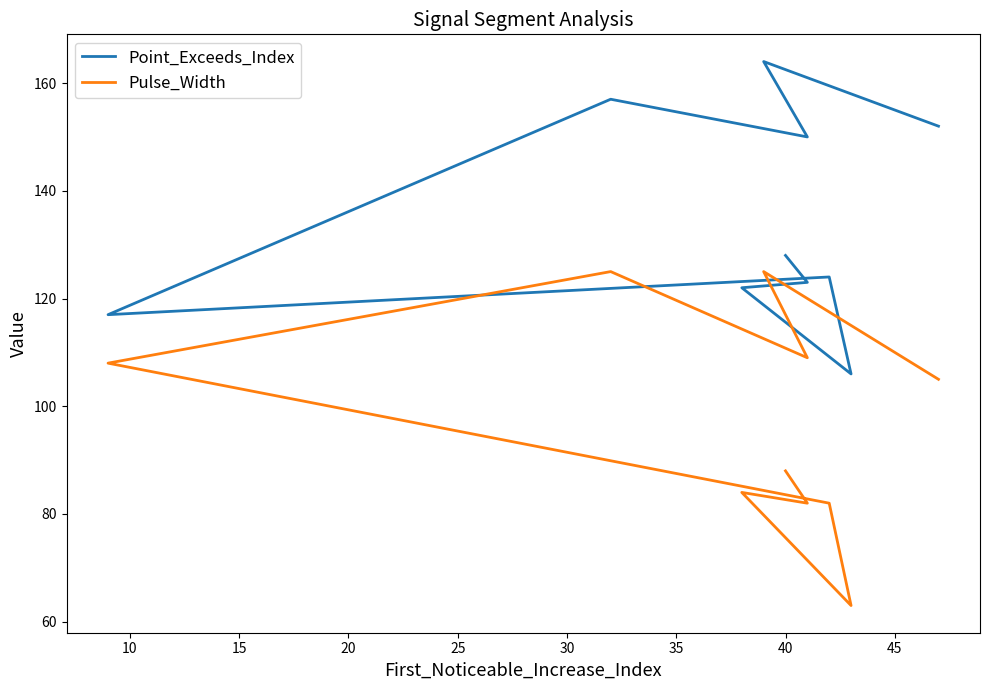

True or false: Pulse_Width and Point_Exceeds_Index cross at least once.

False